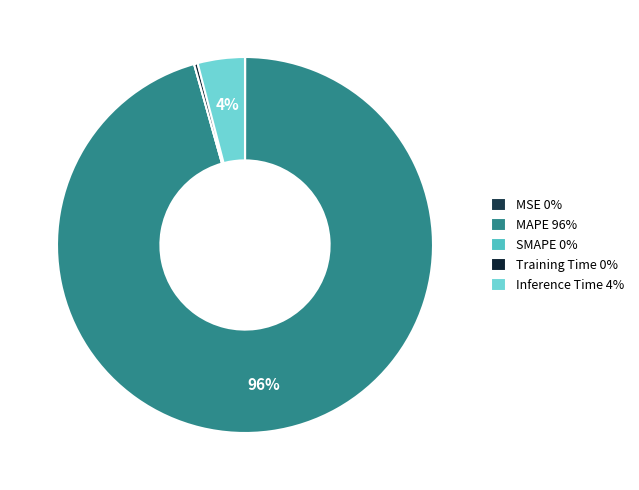

To the nearest percent, what is the average slice percentage?

20%